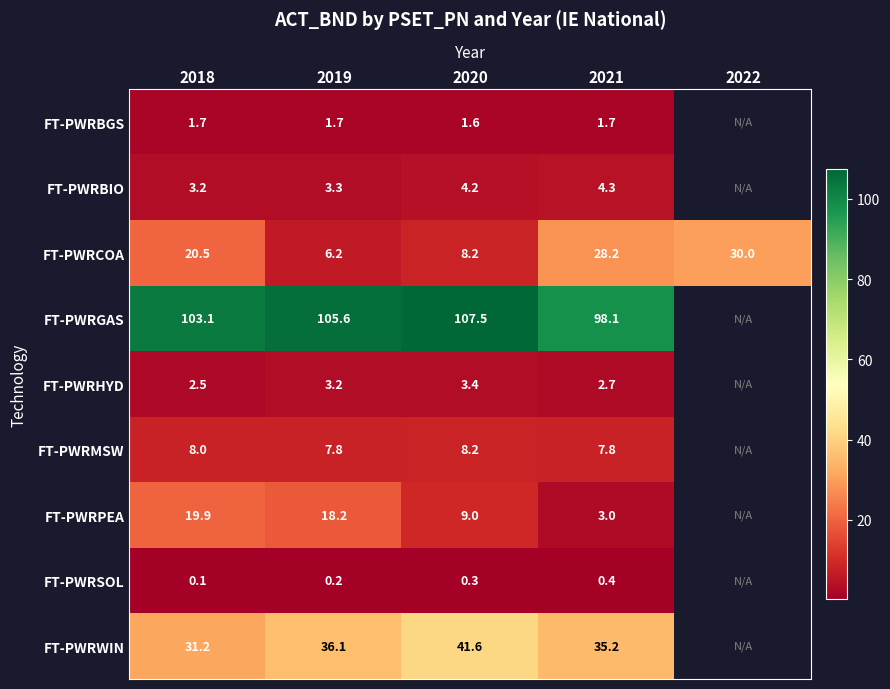

Between 2022 and 2019, which is larger?

2019